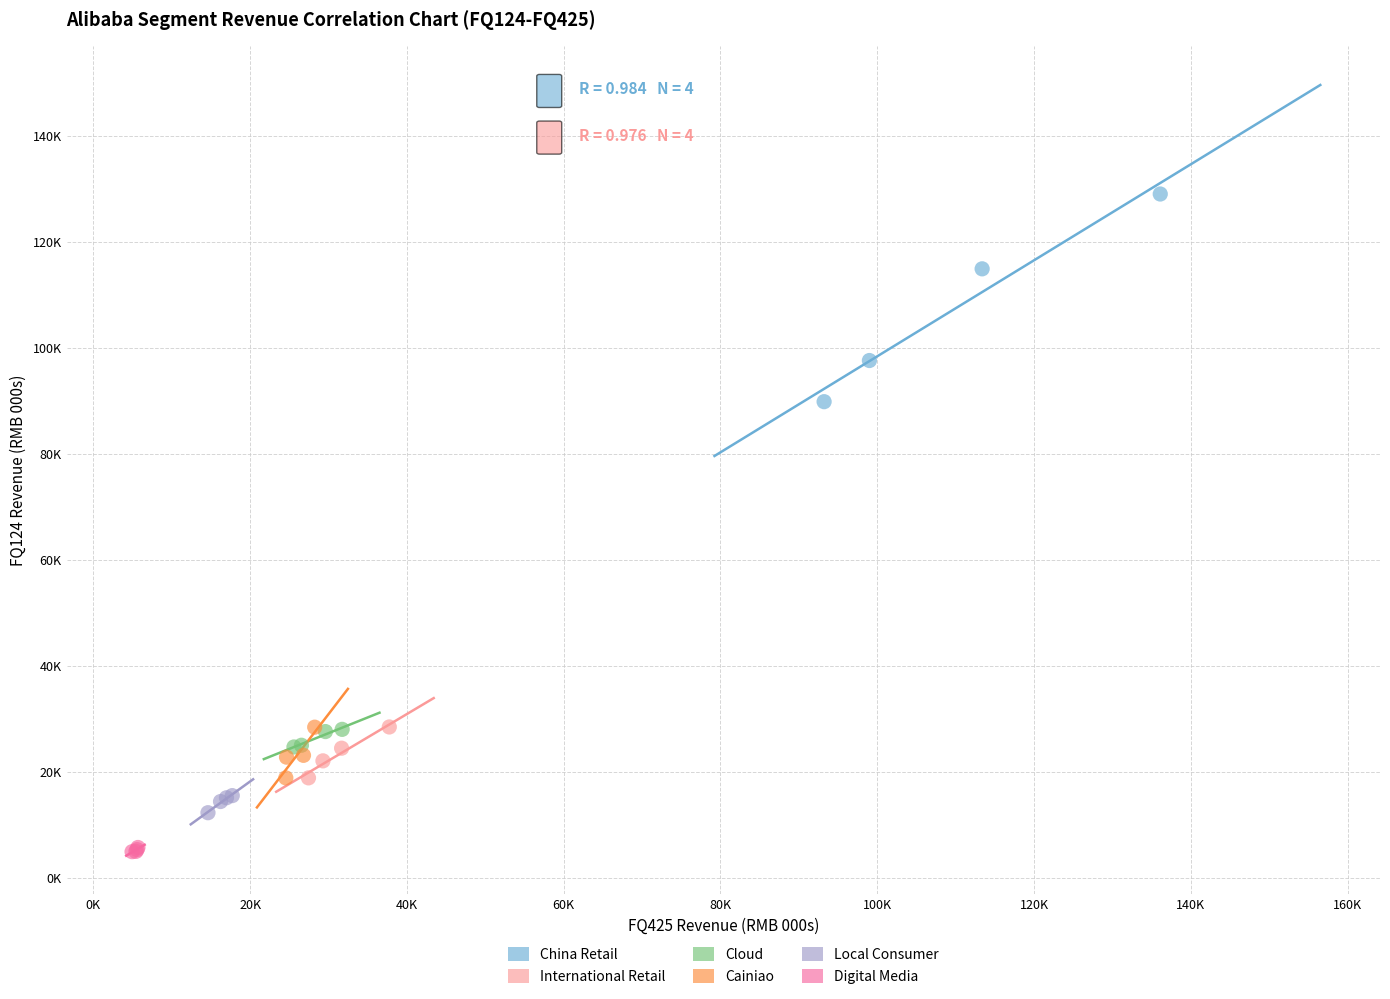

What are all the series names shown in the legend?

China Retail, International Retail, Cloud, Cainiao, Local Consumer, Digital Media